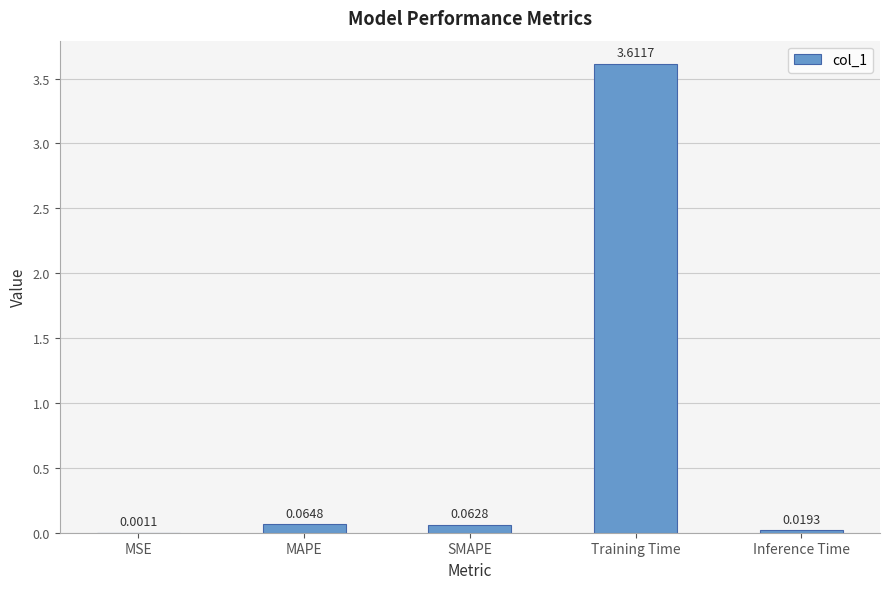

At which label is the value closest to 1?

MAPE